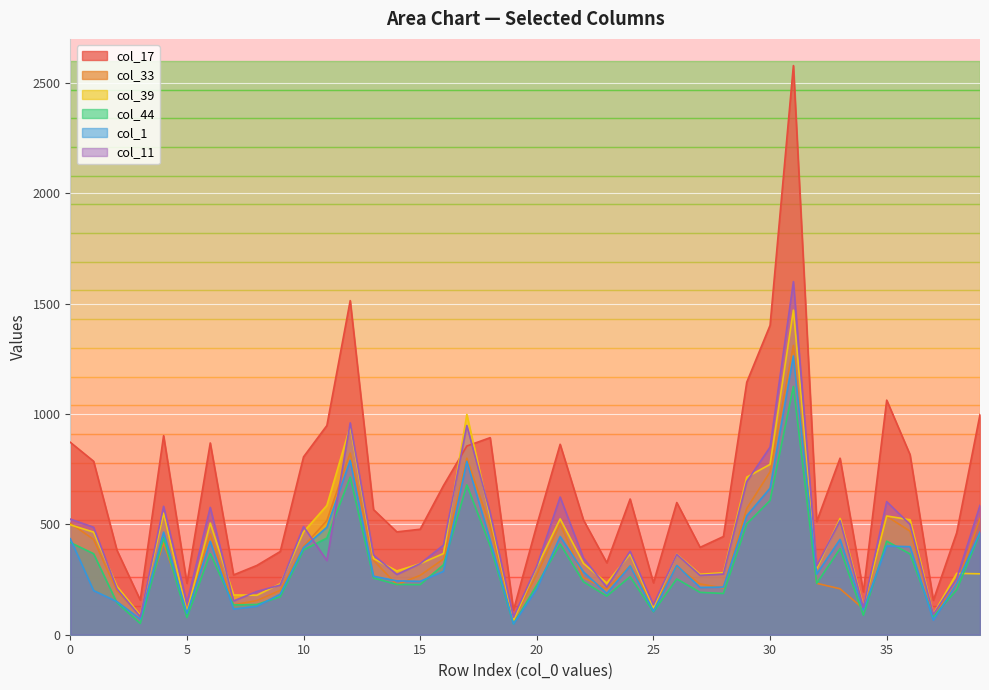

How many lines are shown in the chart?

6